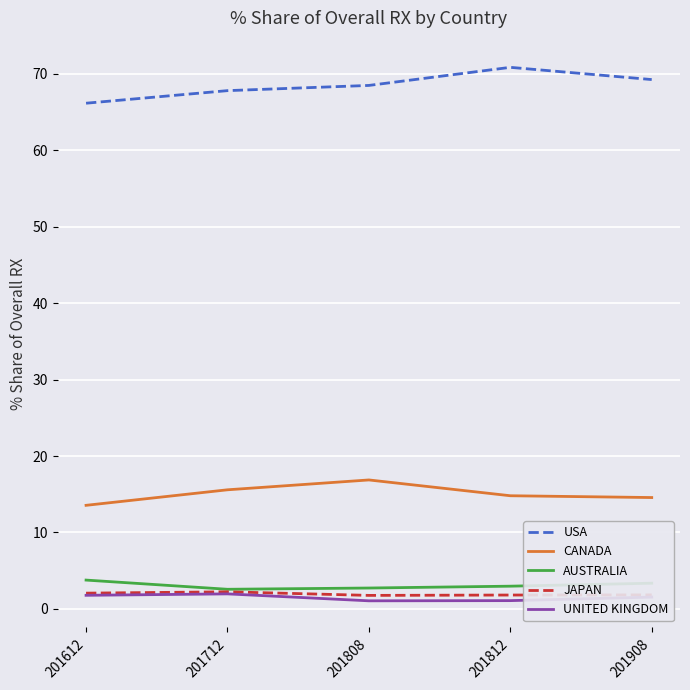

What is the sum of all AUSTRALIA values?

15.4